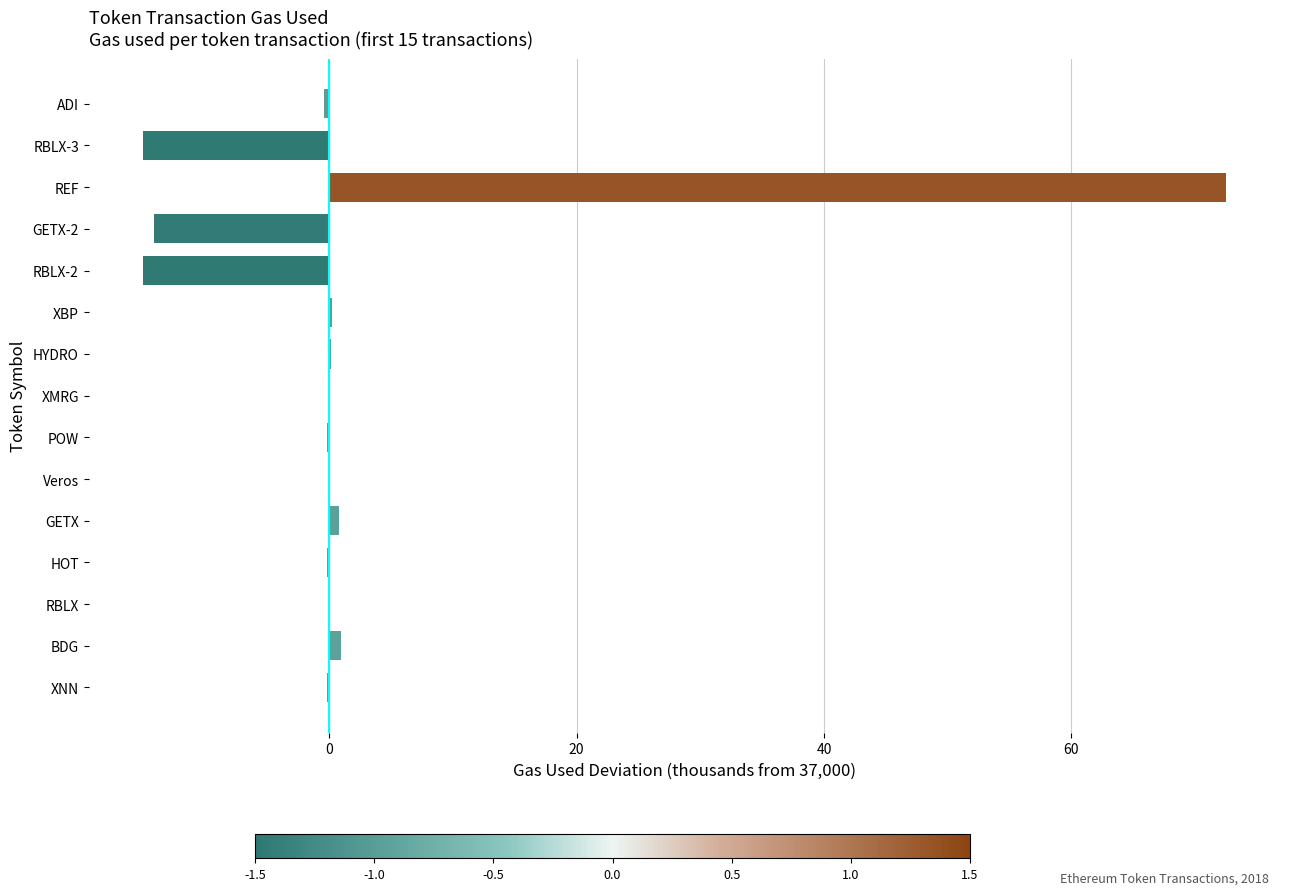

Does the chart contain stacked bars?

No